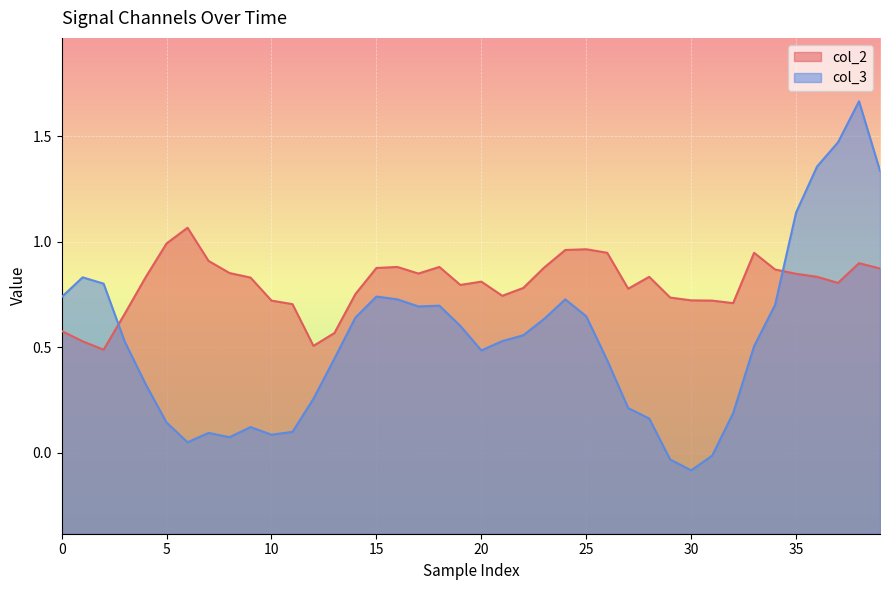

What is the total value across all series at 23?

1.5